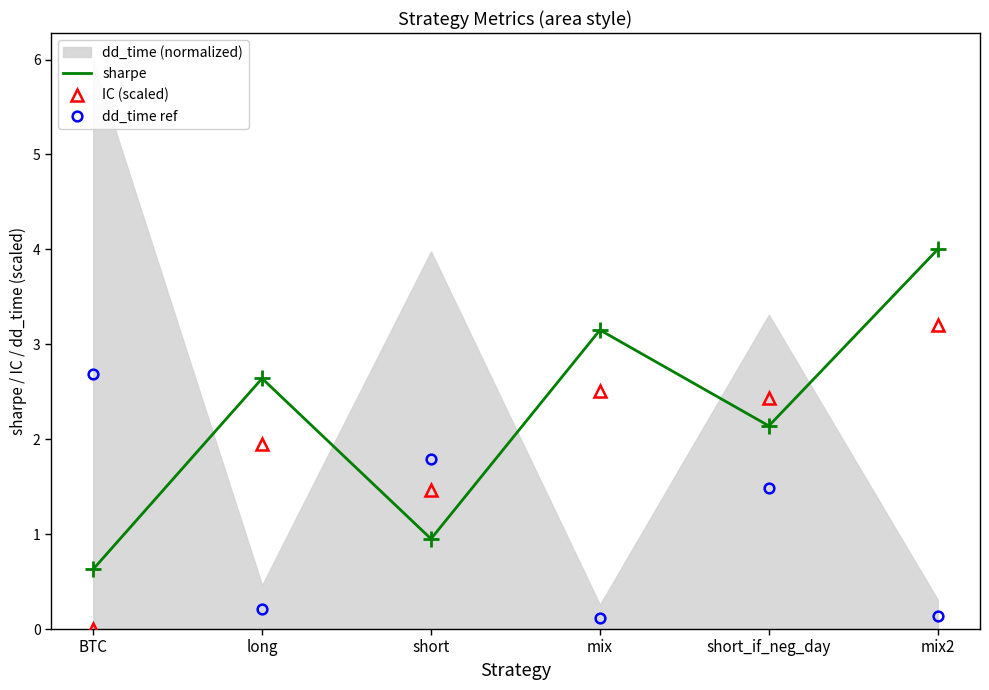

Rank the categories by sharpe value from lowest to highest.

BTC, short, short_if_neg_day, long, mix, mix2